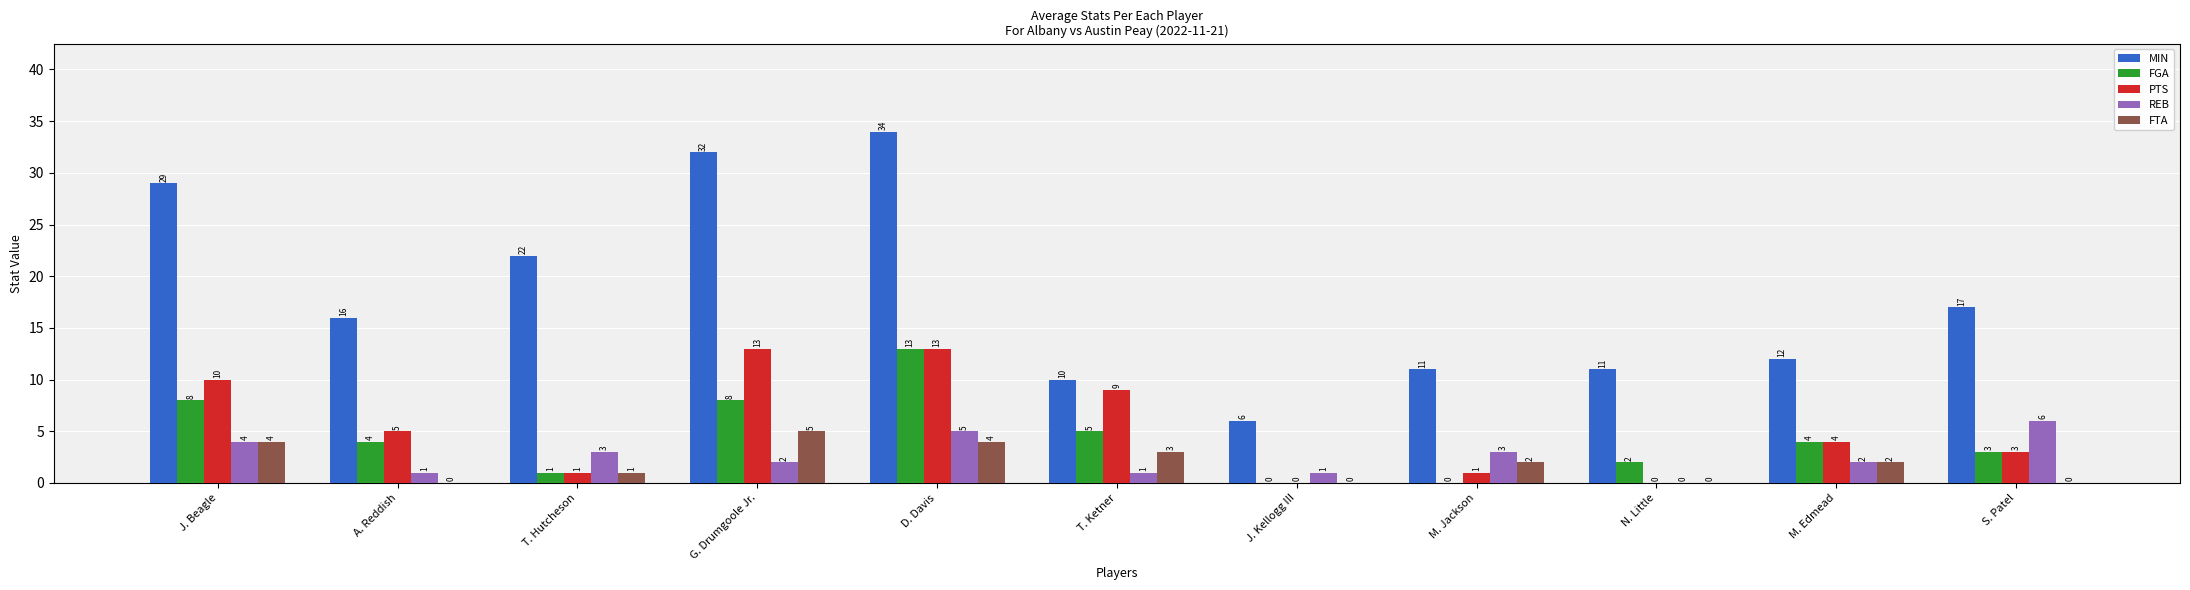

The value of MIN at M. Jackson is 11. True or false?

True